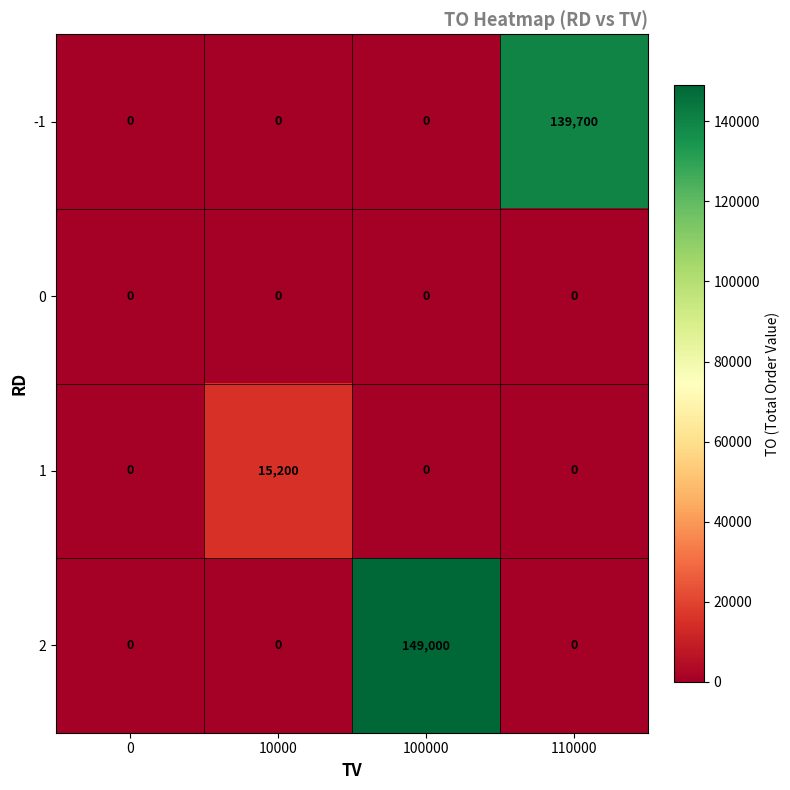

The value of 2 at 110000 is 77516. True or false?

False